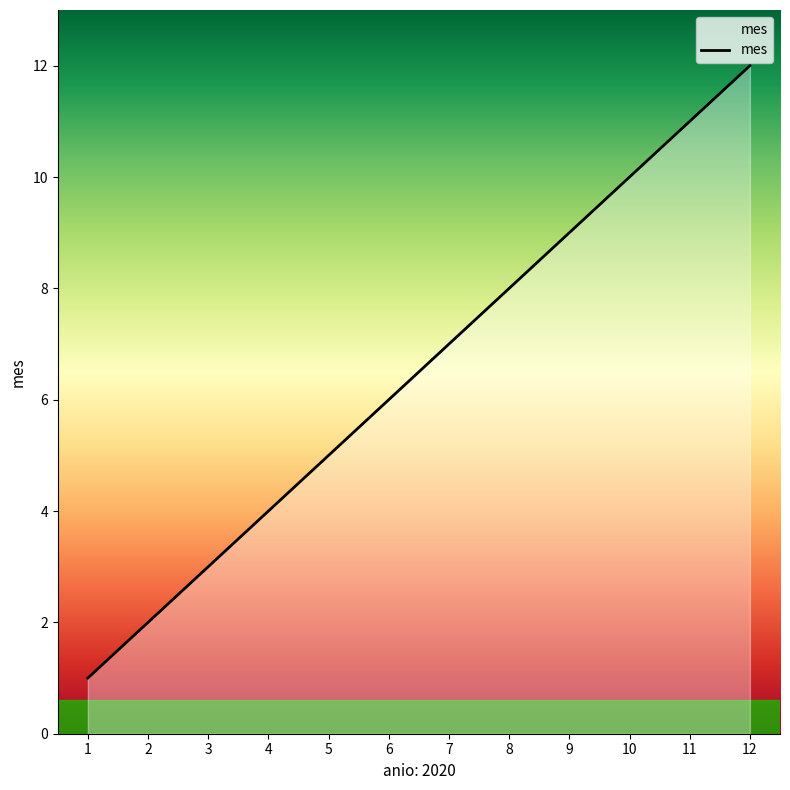

What is the smallest value displayed?

1